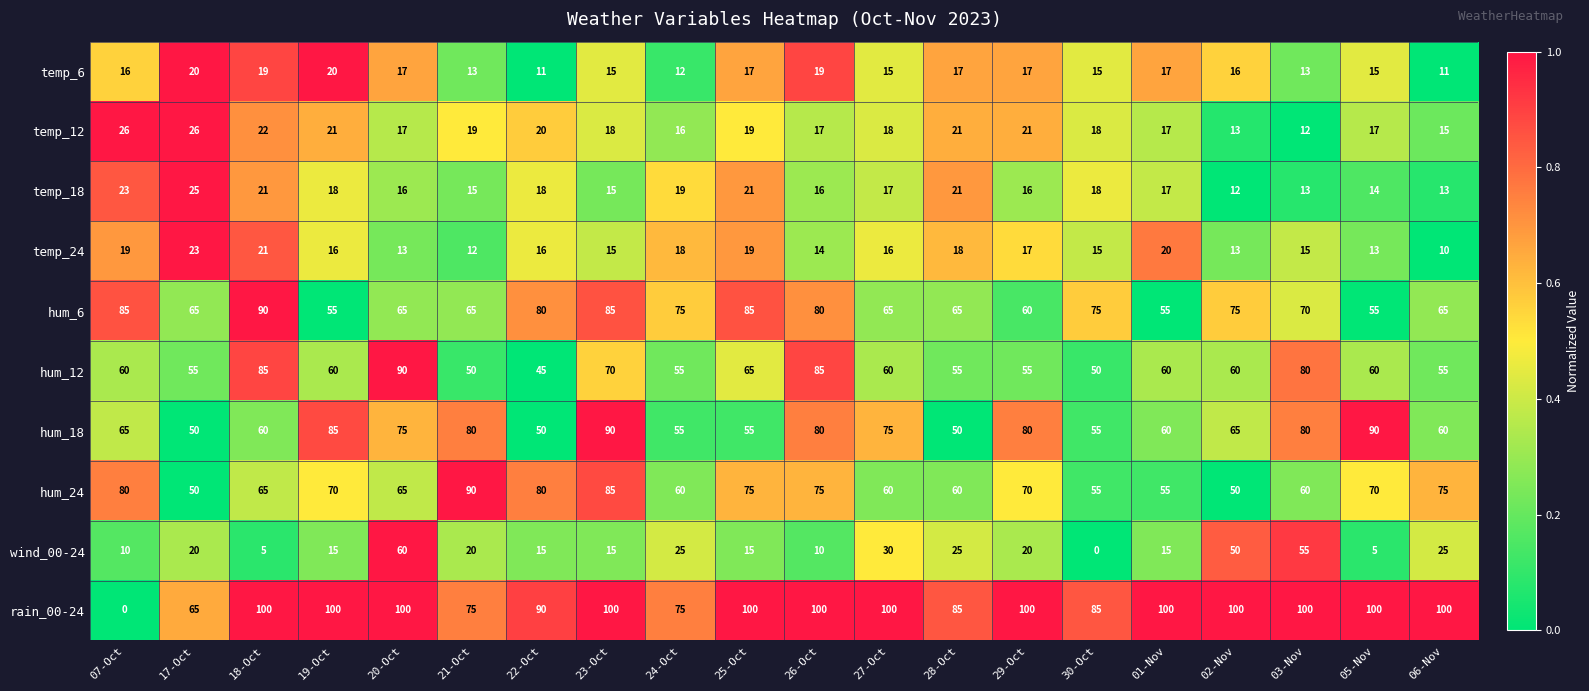

Is it true that hum_24 equals 149 at 21-Oct?

False